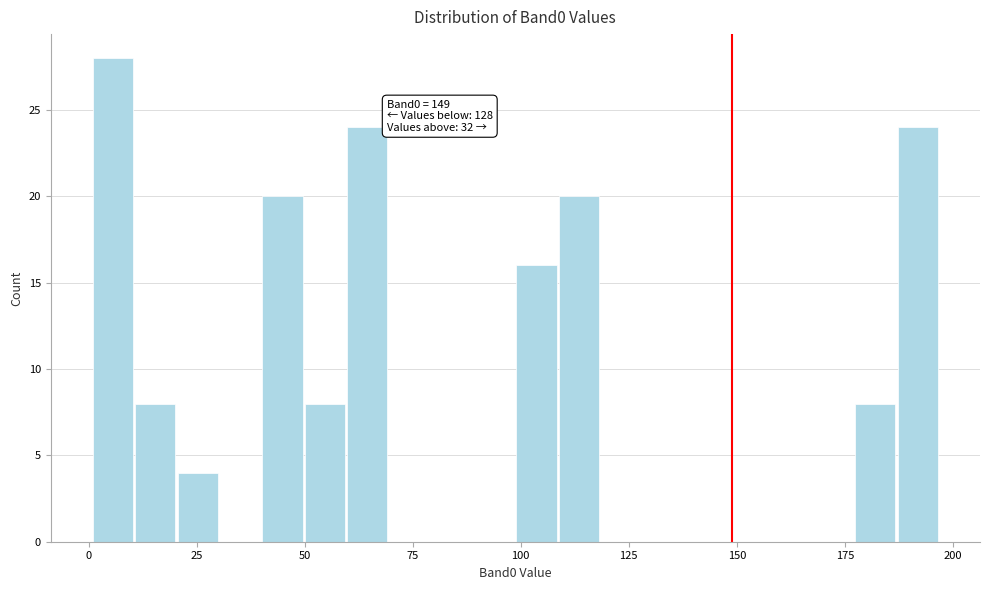

Read against the x-axis, roughly where is the centre of the tallest bar?

5